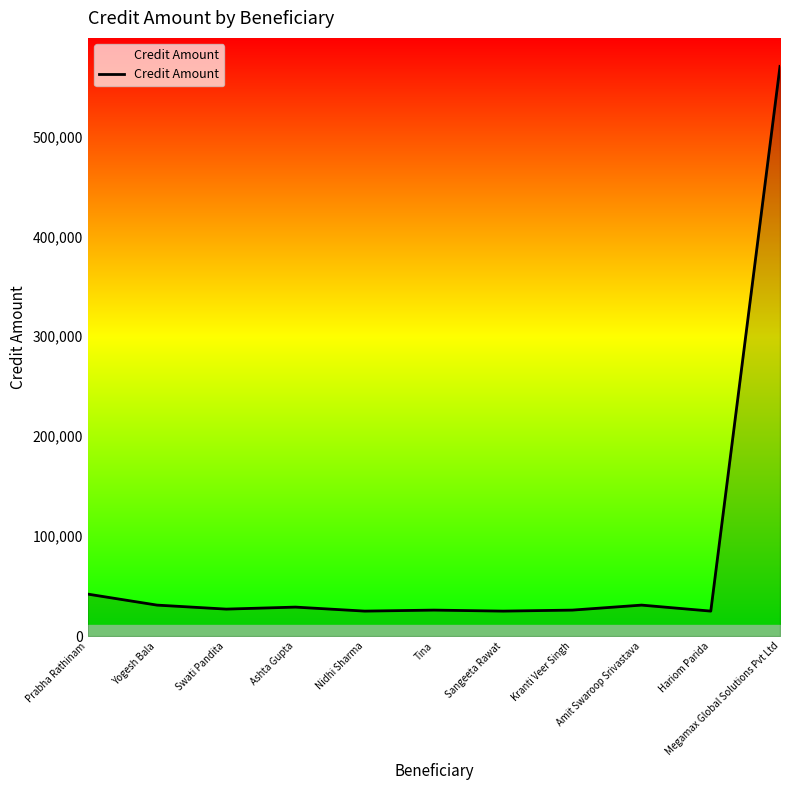

Where does the data first go above 27000?

Prabha Rathinam